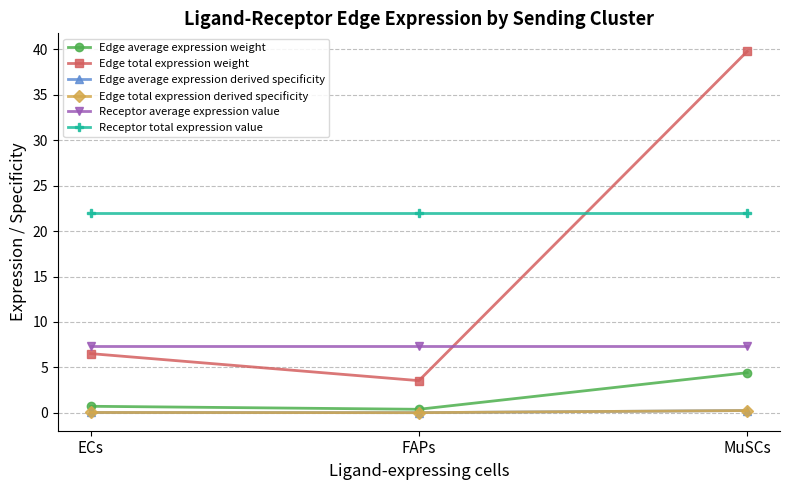

What is the greatest value displayed?

39.8